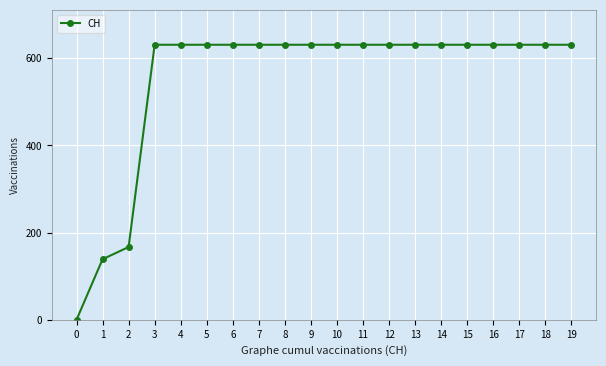

What is the difference between the second highest and second lowest values?

492